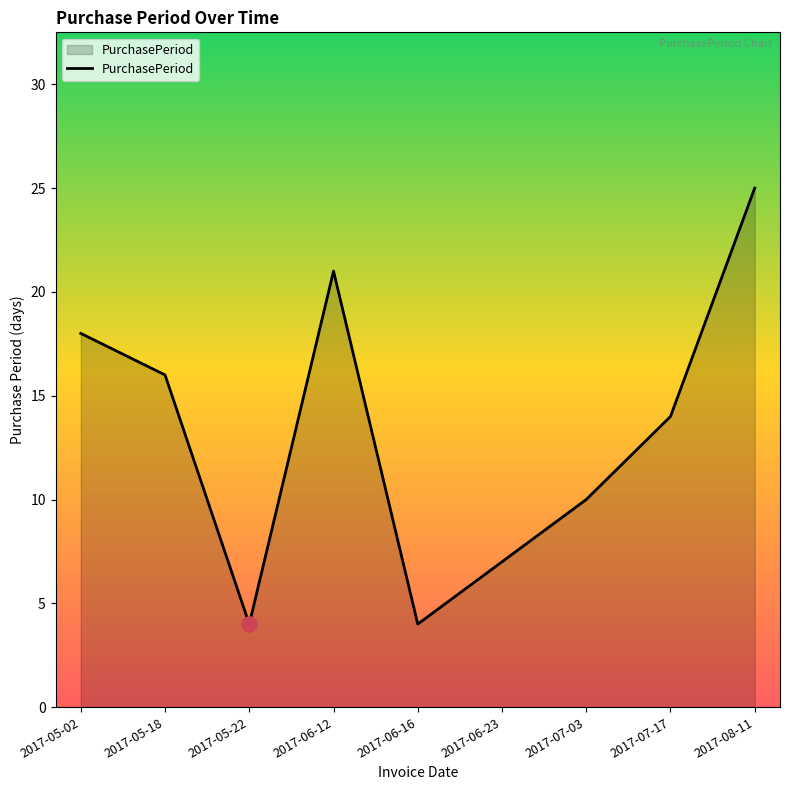

What is the change in value from 2017-05-18 to 2017-08-11?

+9